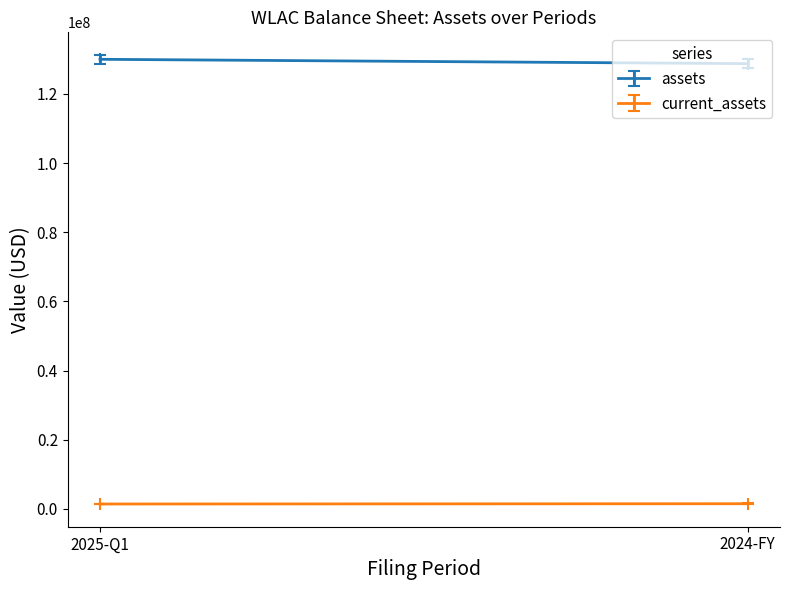

Which label corresponds to the largest value in the chart?

2025-Q1